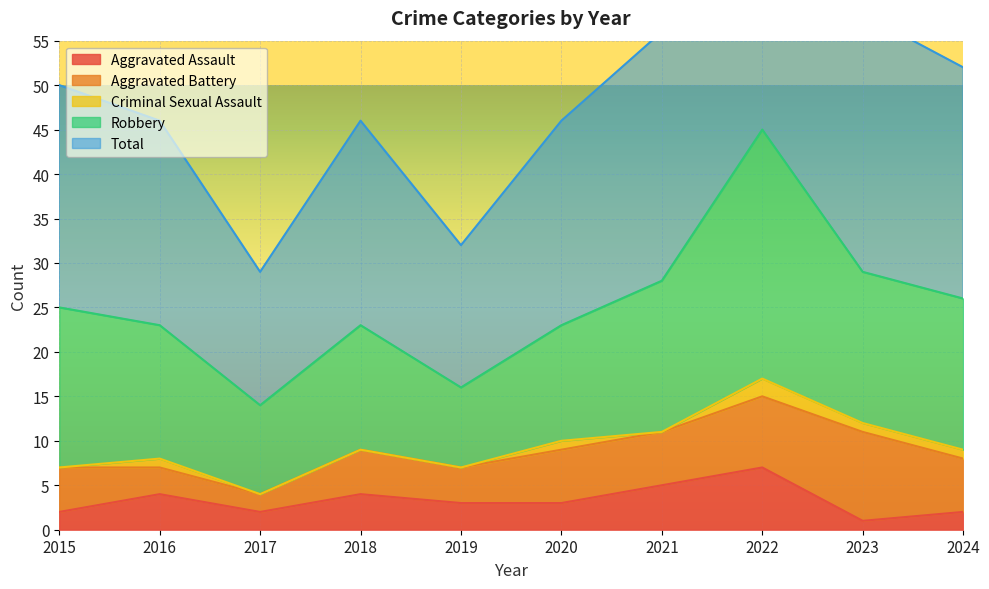

At which category is the sum across all series the highest?

2022